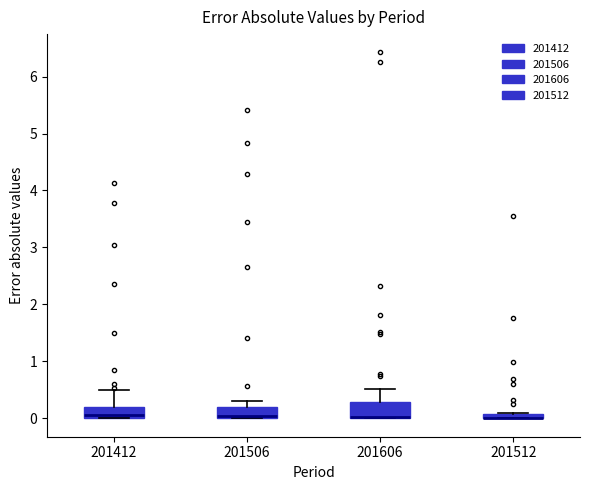

Where is the lower edge of the box at x = 201512 on the y-axis? The values are not printed on the chart, so give them approximately, as read against the axis.

0.0